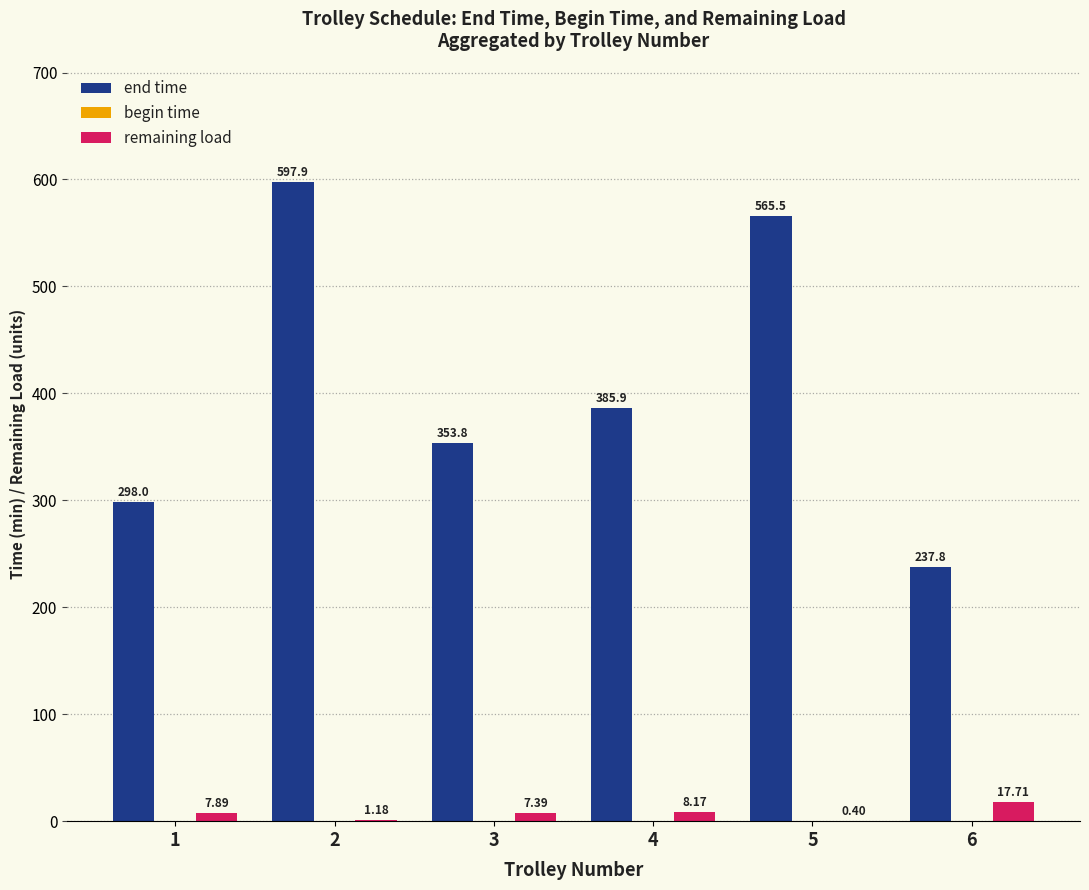

What is the total value across all series at 1?

305.9